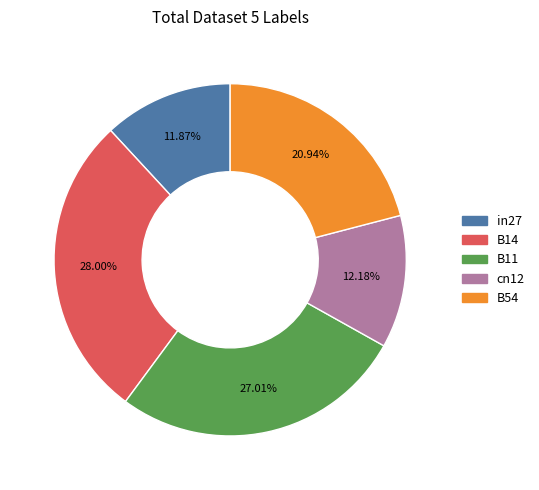

Between B14 and B11, which is larger?

B14